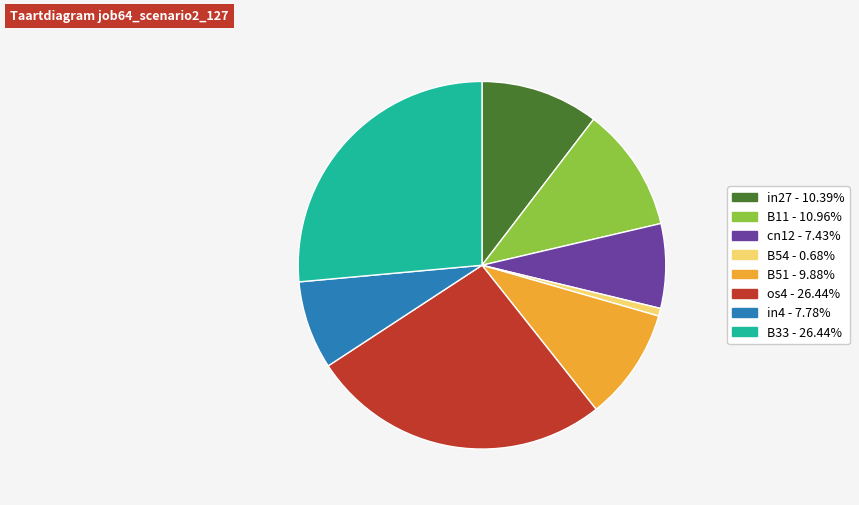

Do in27 and B51 together represent more than half of the pie?

No